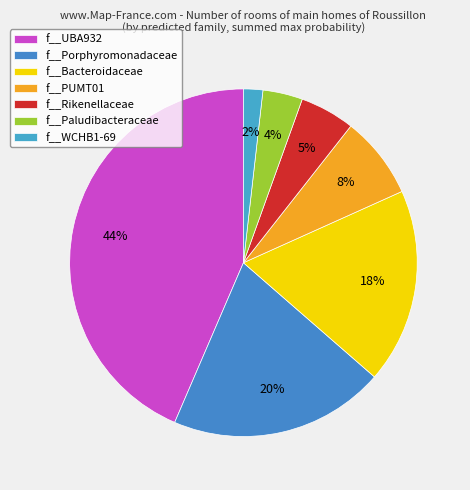

How many segments does this pie chart have?

7